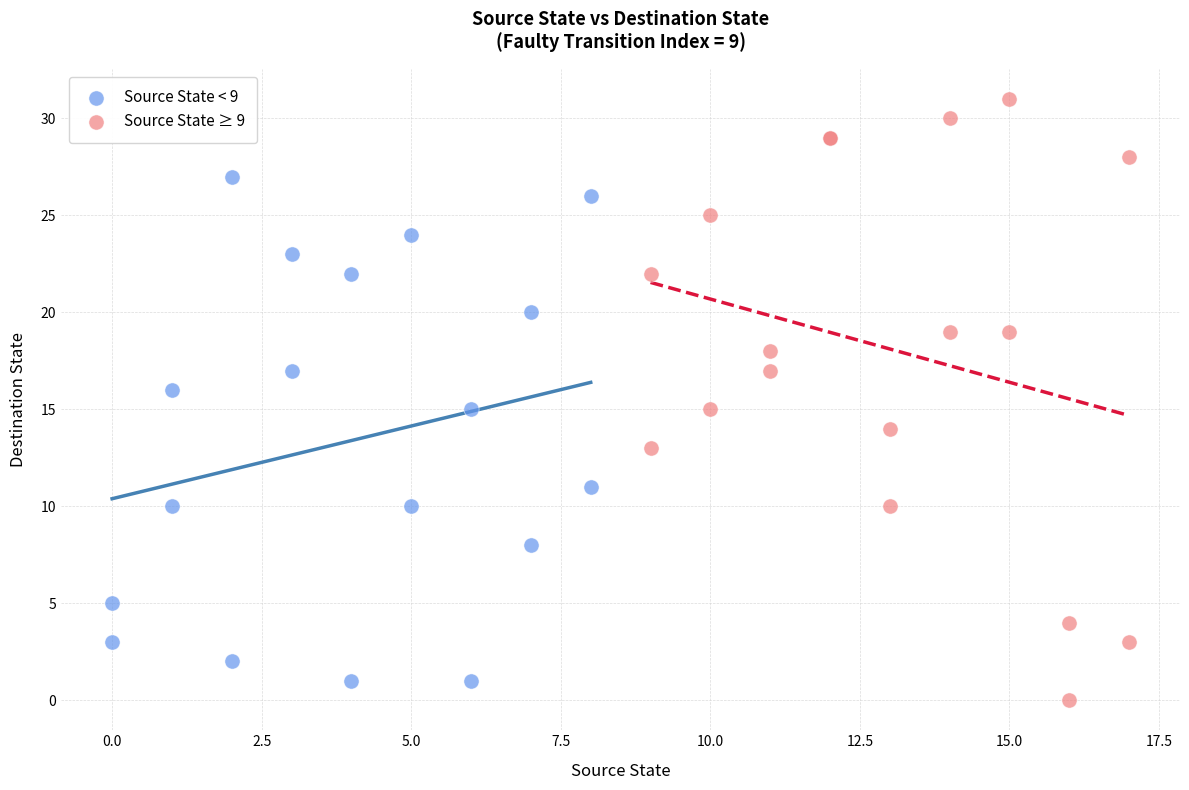

Which series contains the lowest Y value?

Source State ≥ 9